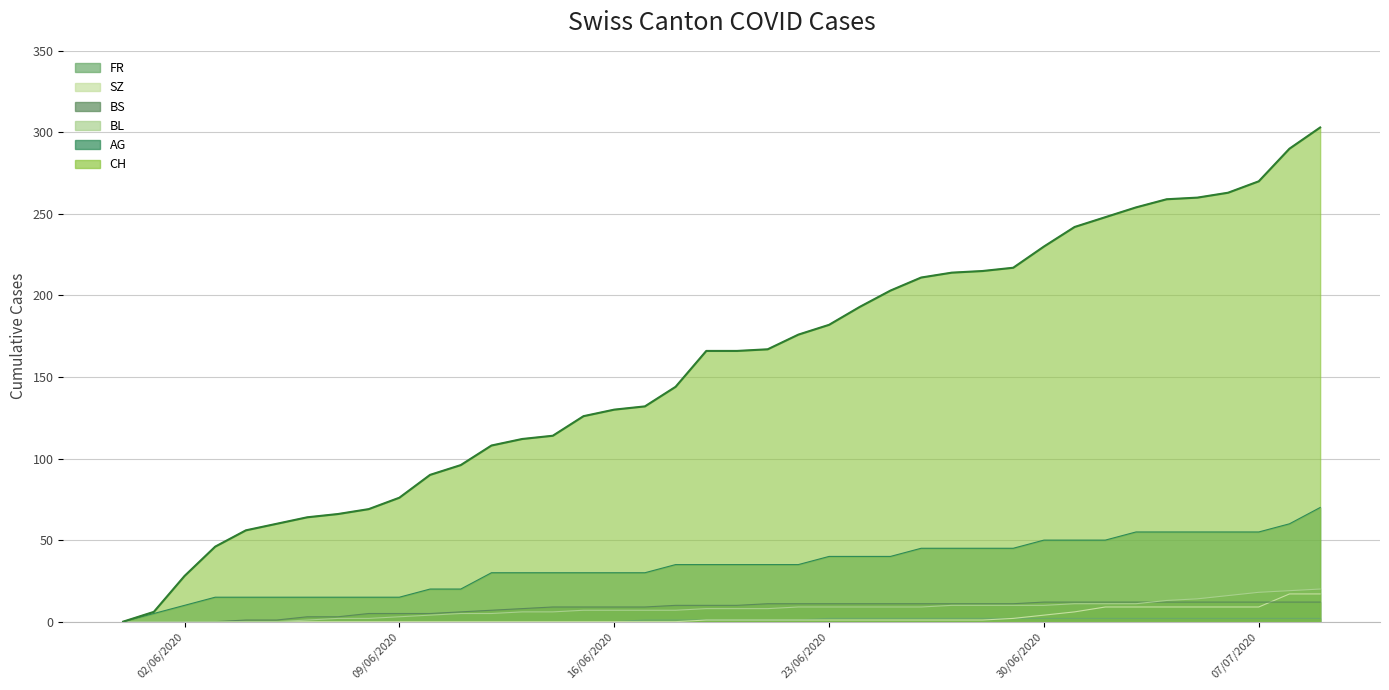

What are all the series names shown in the legend?

CH, AG, BL, BS, SZ, FR